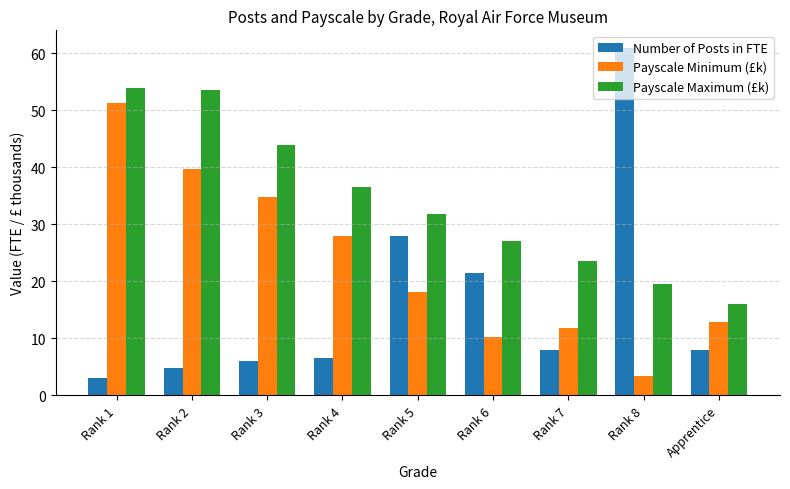

What is the value of the Payscale Minimum (£k) bar at the 4th from the left?

28.0